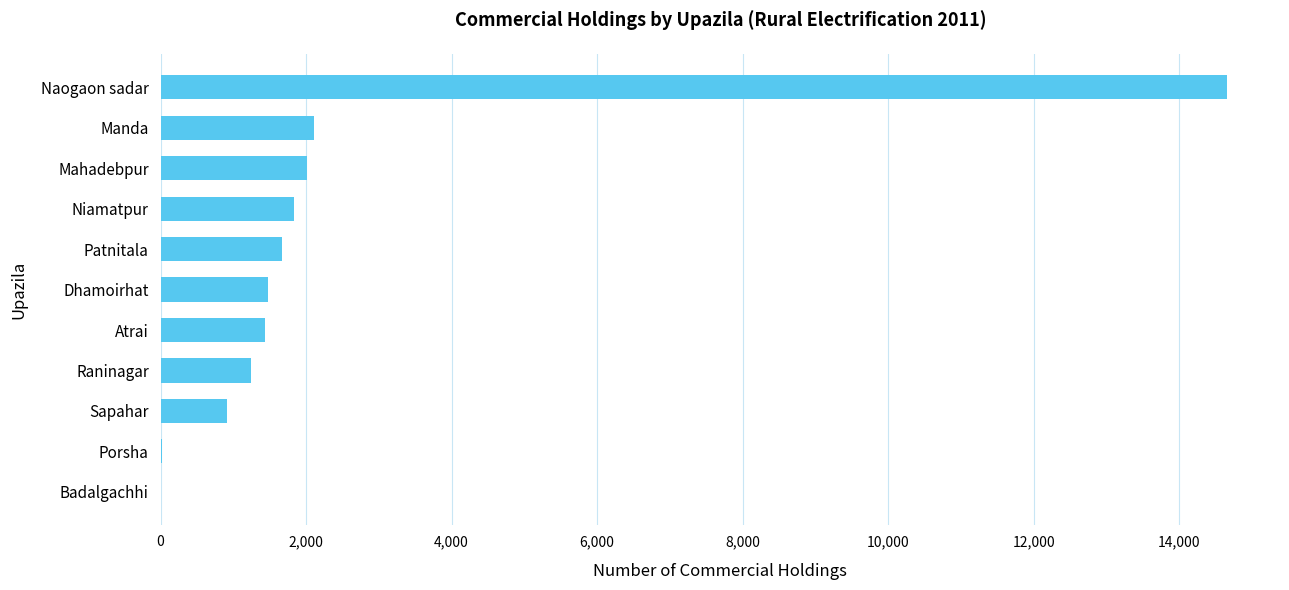

What is the sum of all values?

27380